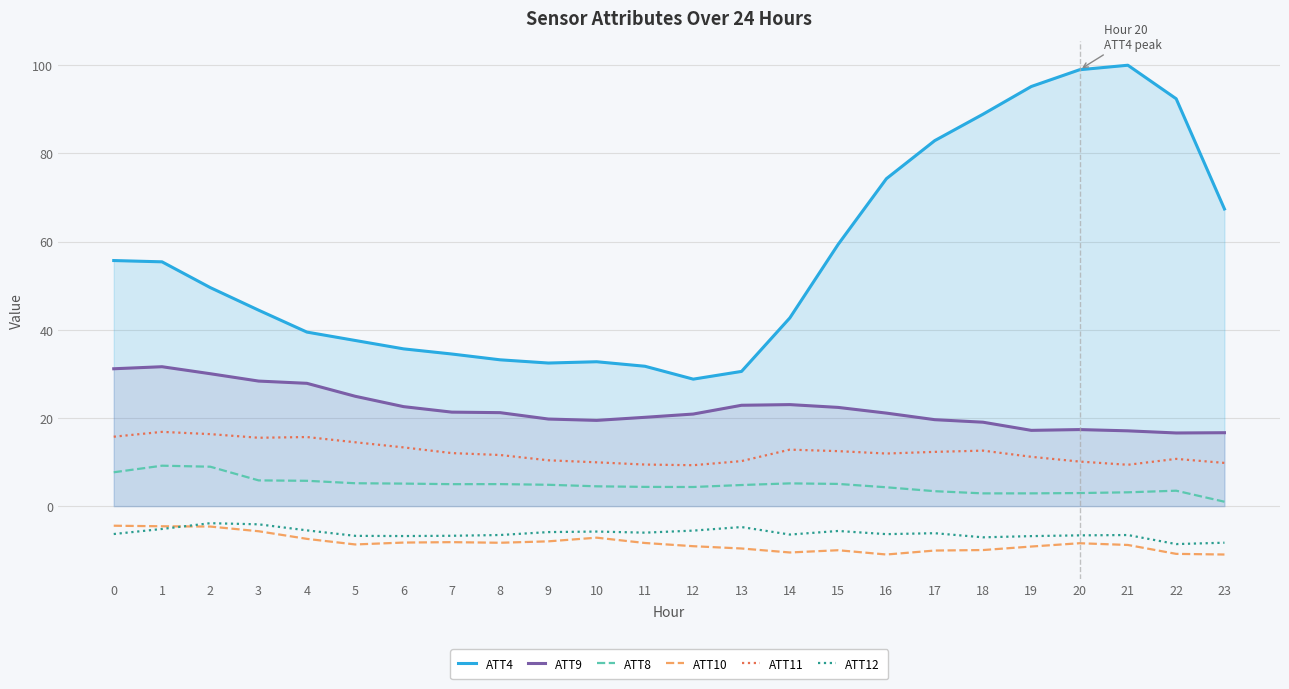

Rank the categories by ATT12 value from lowest to highest.

22, 23, 18, 19, 6, 5, 7, 20, 21, 8, 14, 16, 0, 17, 11, 9, 10, 15, 12, 4, 1, 13, 3, 2